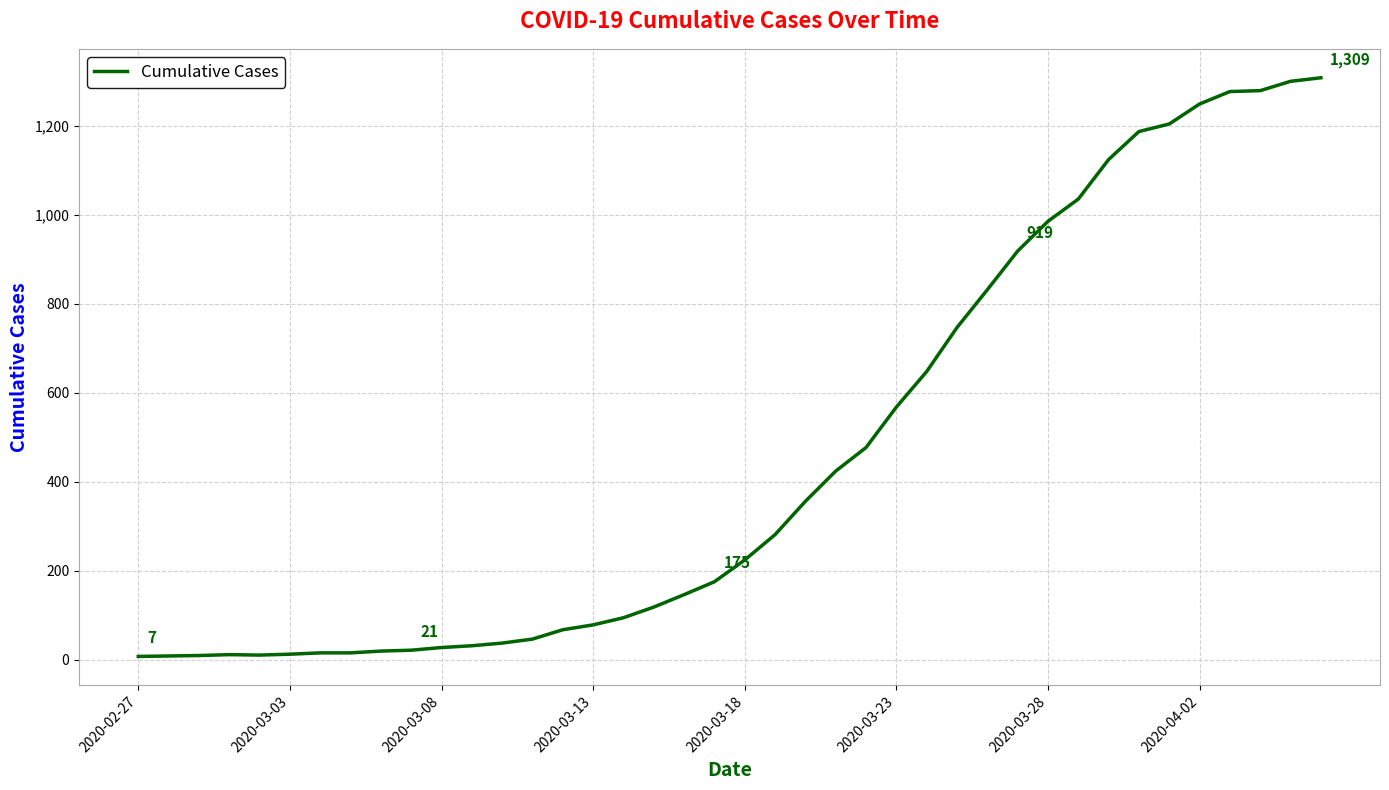

What is the difference between the maximum and minimum values?

1302